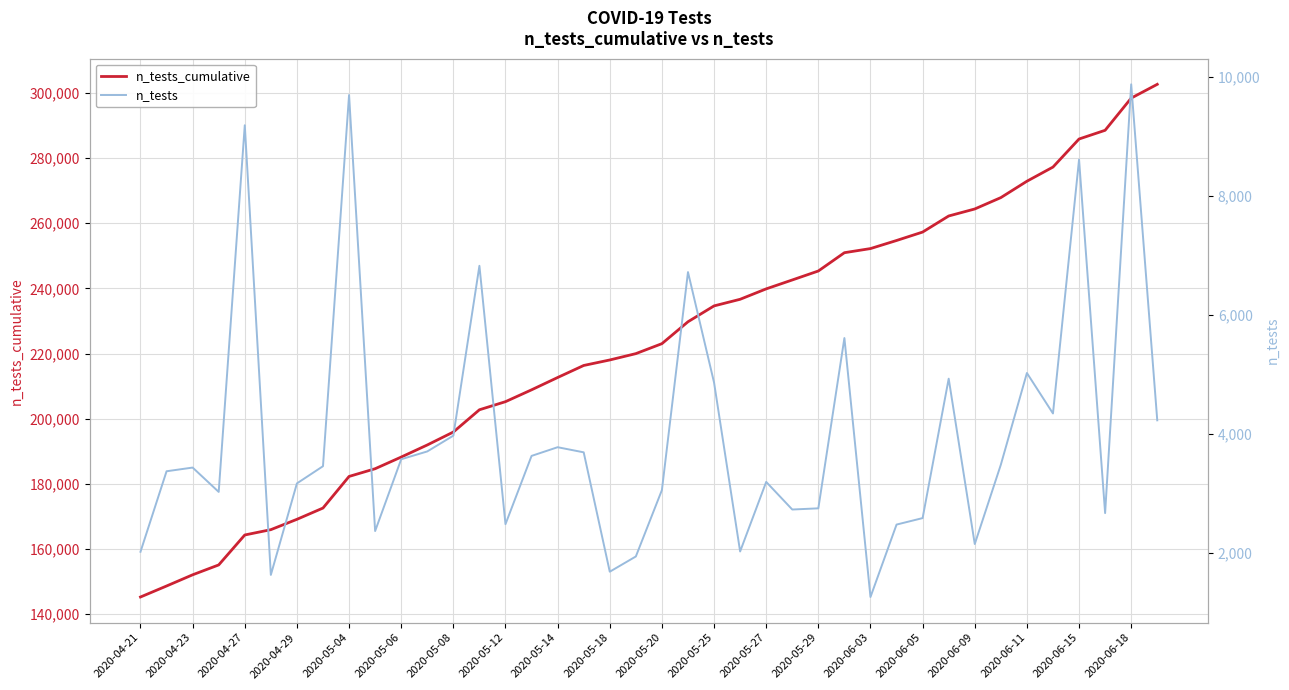

True or false: n_tests_cumulative has more than 2 points higher than both neighbors.

False